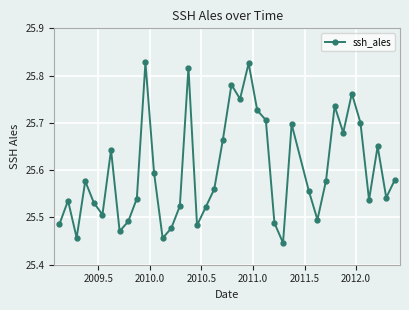

What is the sum of all values?

998.4